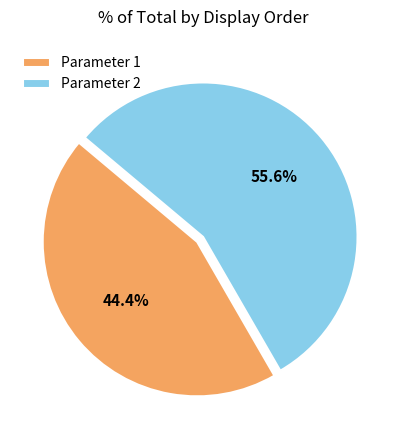

How many segments does this pie chart have?

2